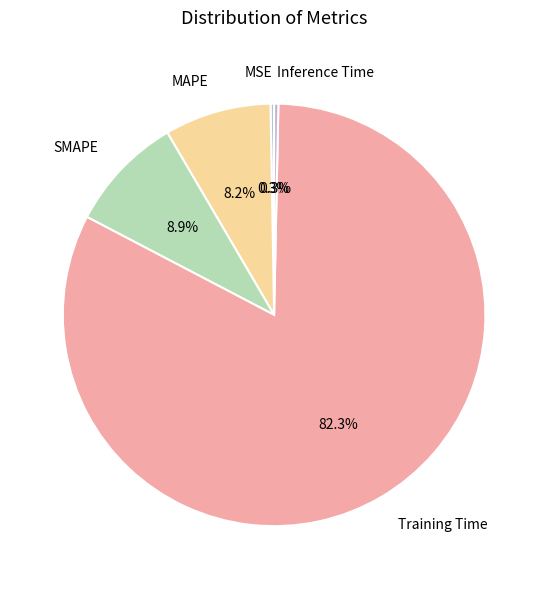

True or false: SMAPE accounts for 18% of the total.

False